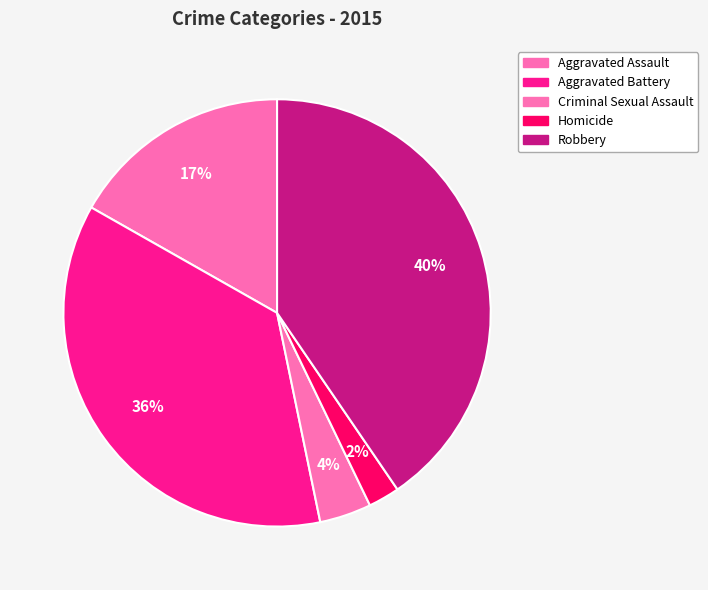

To the nearest percent, what portion does Homicide represent?

2%